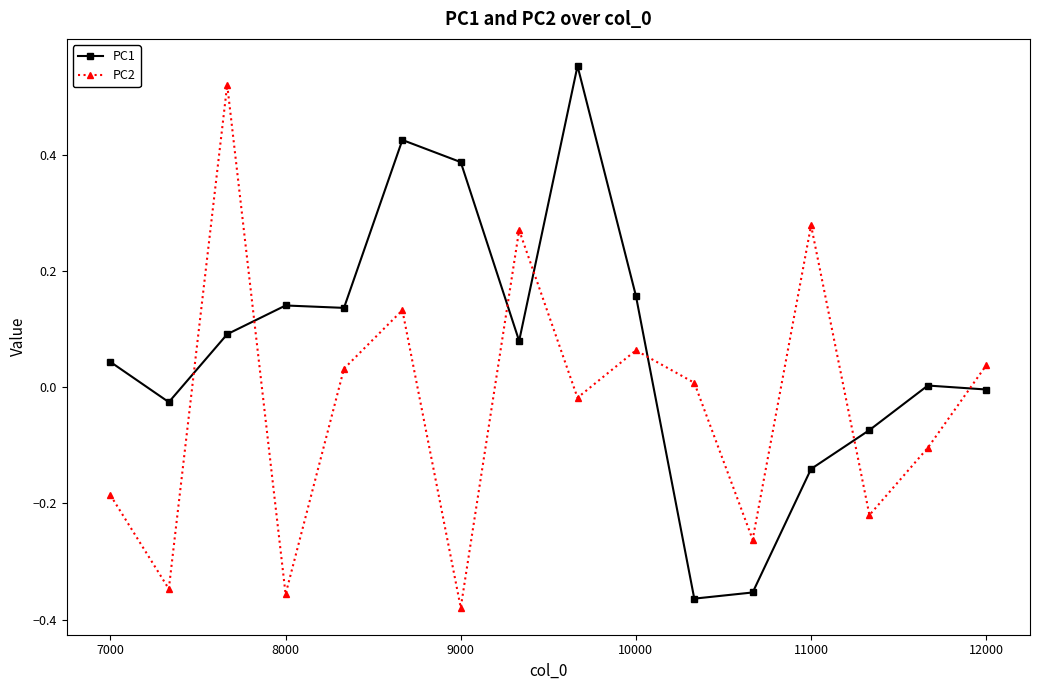

How many times do PC1 and PC2 cross each other?

7